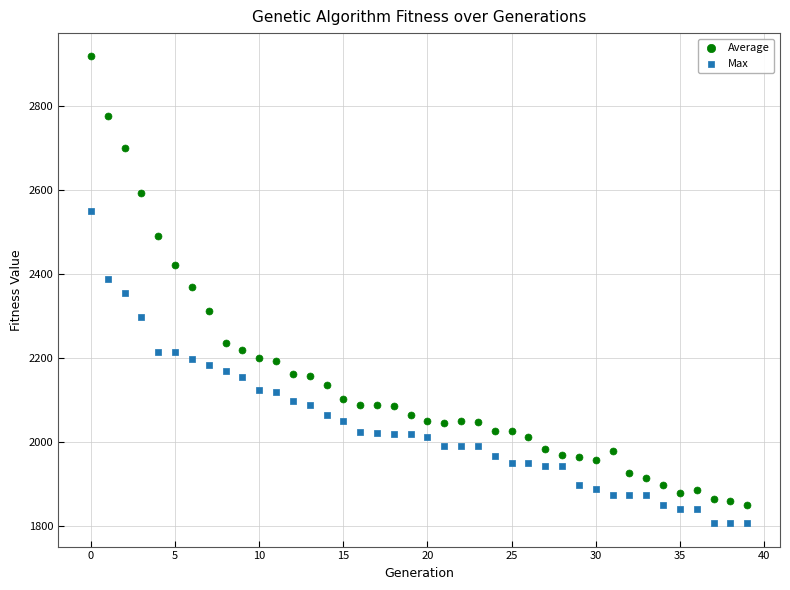

What are all the series names shown in the legend?

Average, Max